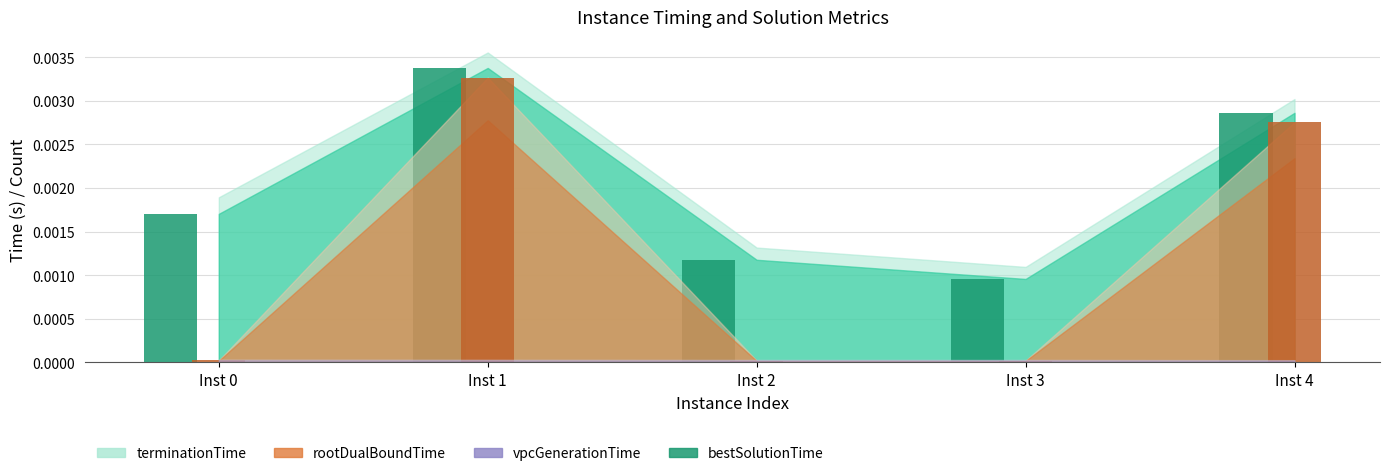

Which label corresponds to the largest value in the chart?

Inst 1